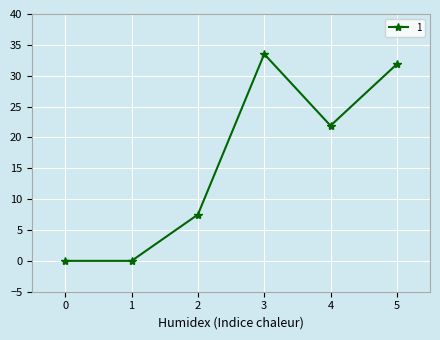

Is it true that the value at 2 is 2.2?

False